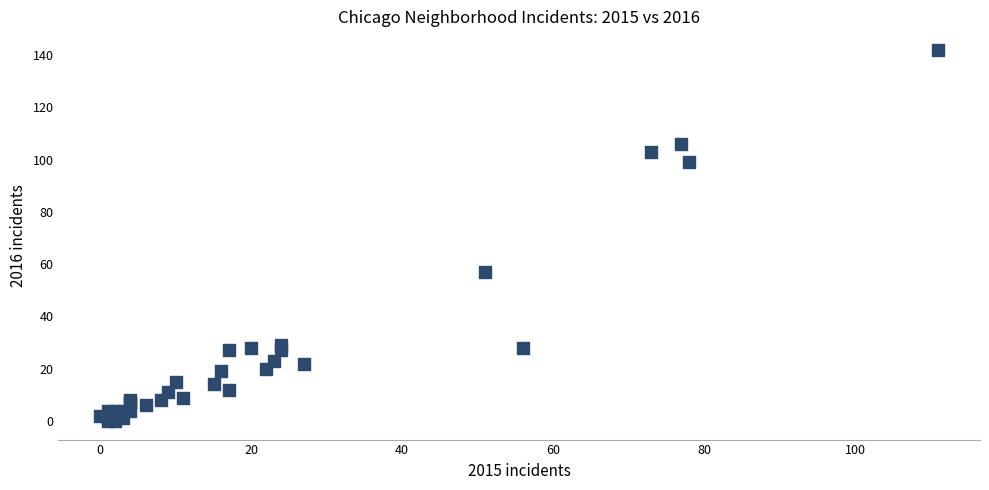

What Y value in the scatter plot is closest to 71?

57